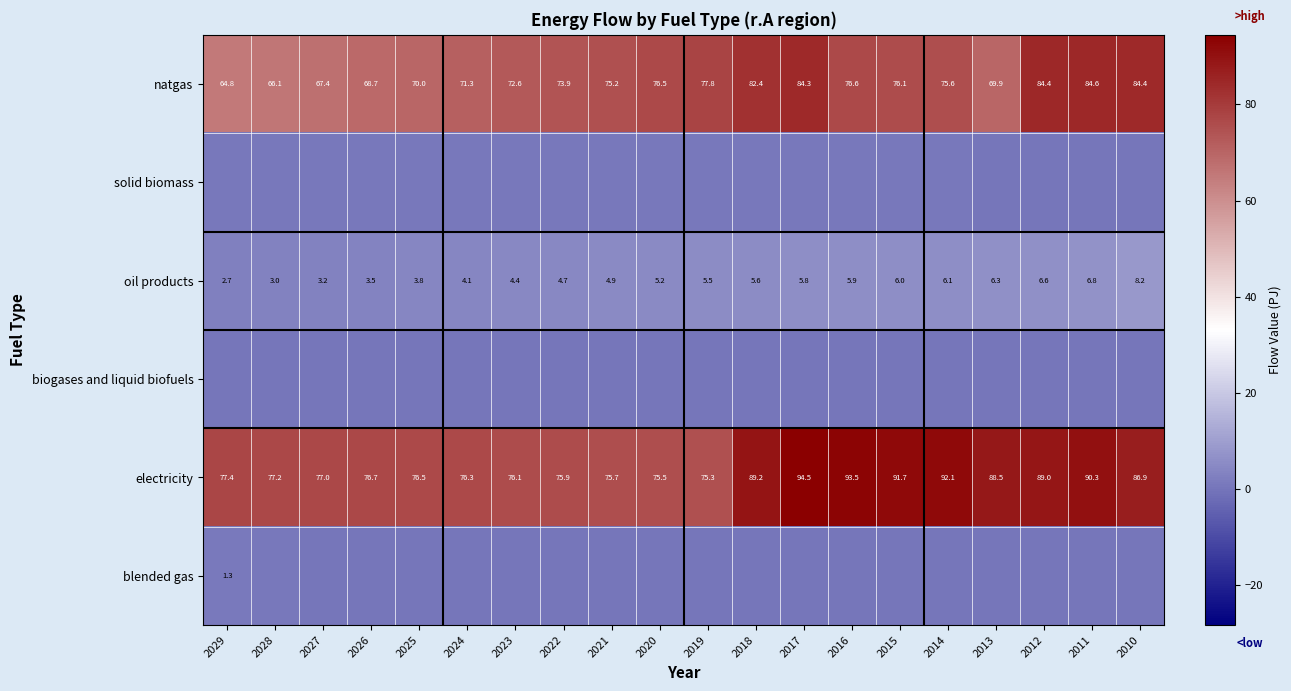

Which category has the lowest value in the oil products series?

2029